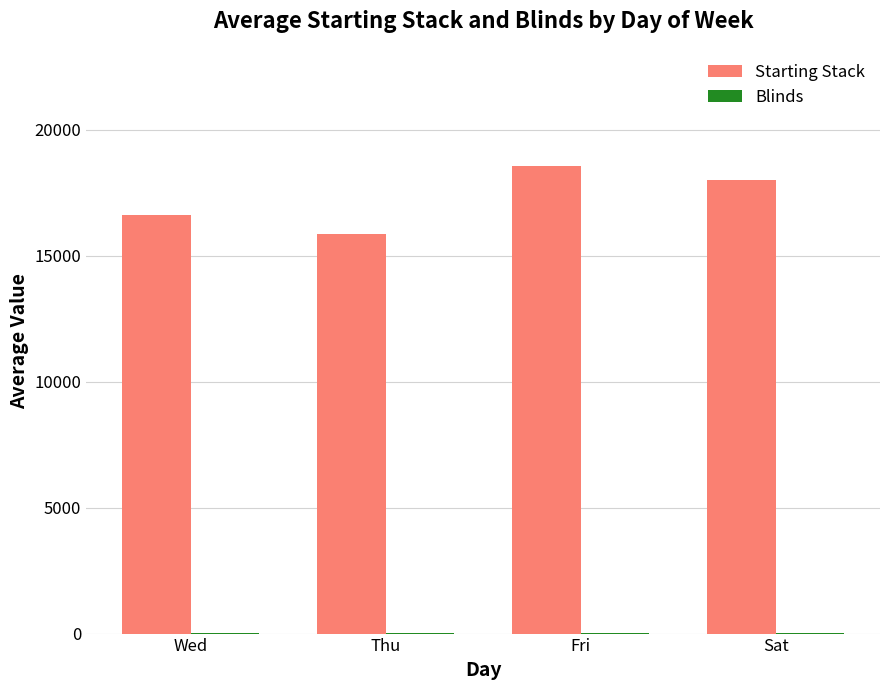

At which label is Starting Stack closest to 17210?

Wed